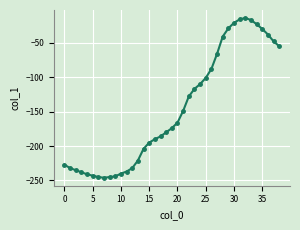

What is the difference between the second highest and minimum values?

230